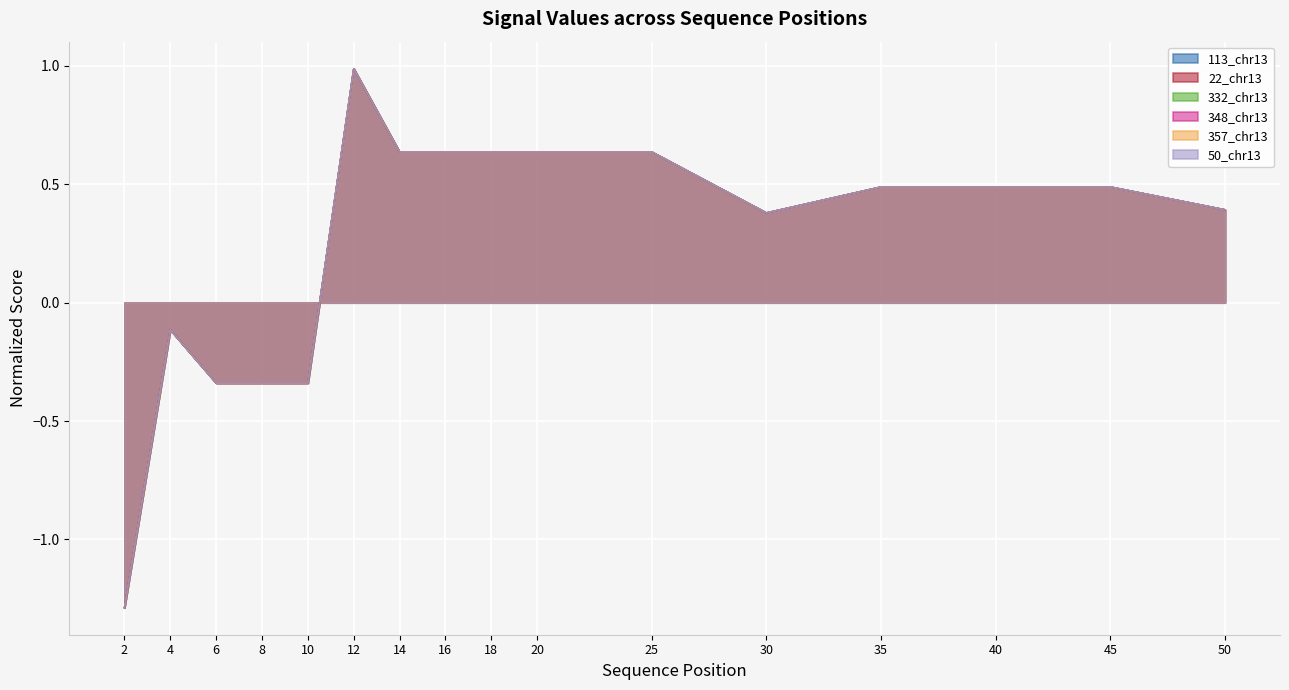

What is the difference between the maximum and minimum values in the 22_chr13 series?

2.3